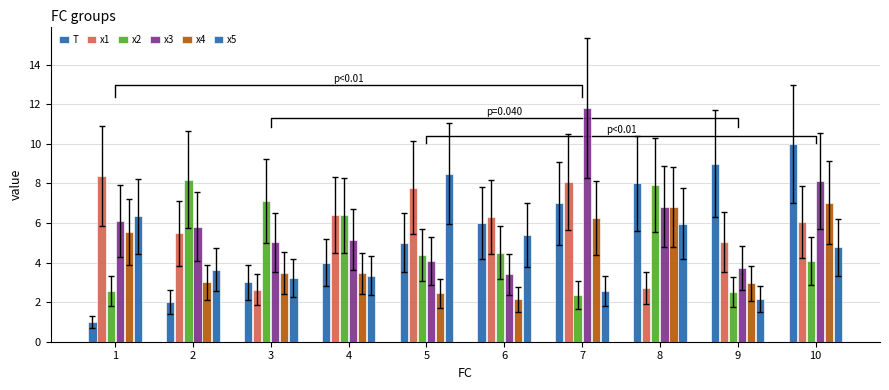

How many T values are between 3 and 8?

6